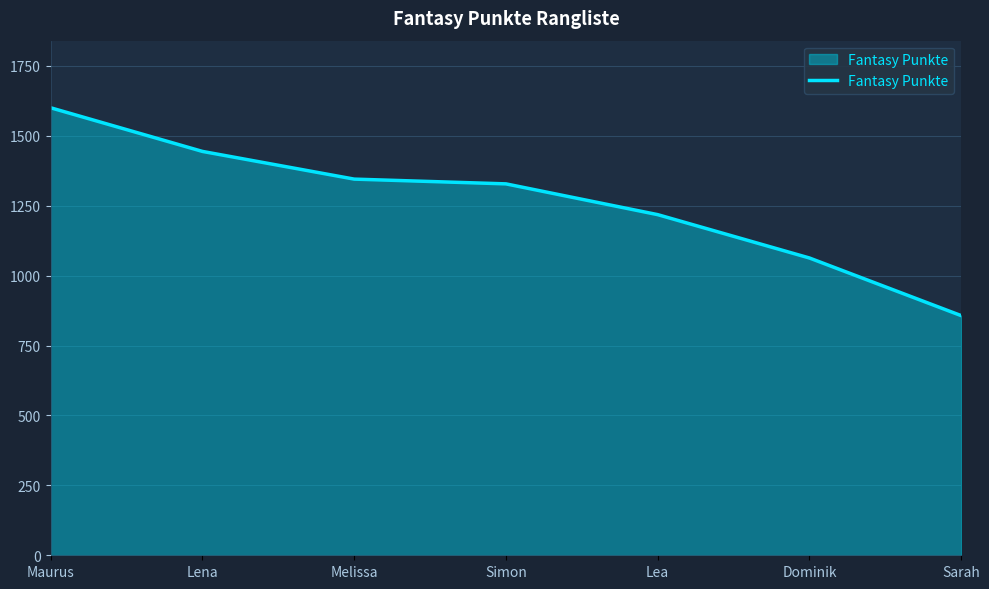

Between Melissa and Lea, which is larger?

Melissa